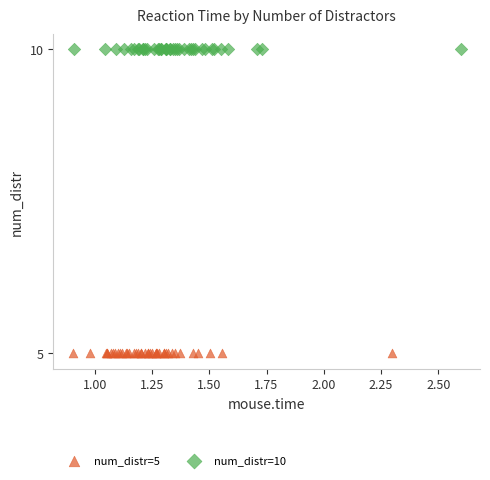

Which series reaches the maximum Y coordinate?

num_distr=10